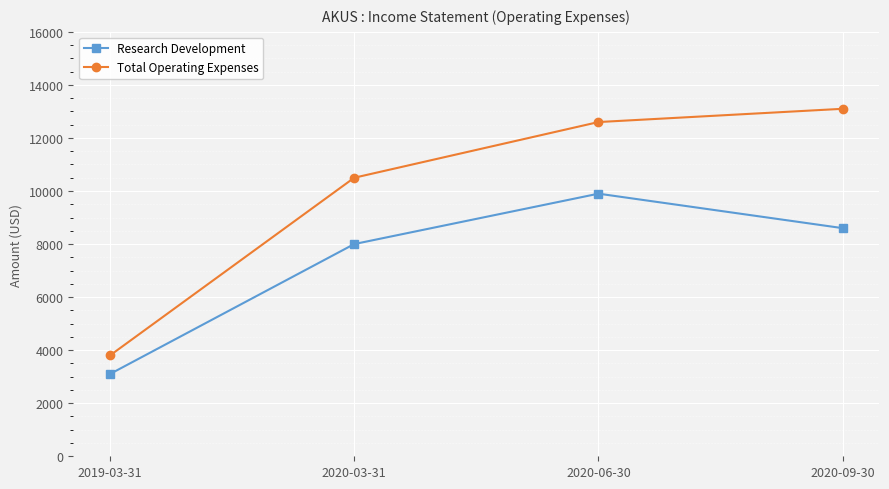

Which series has the largest total across all categories?

Total Operating Expenses